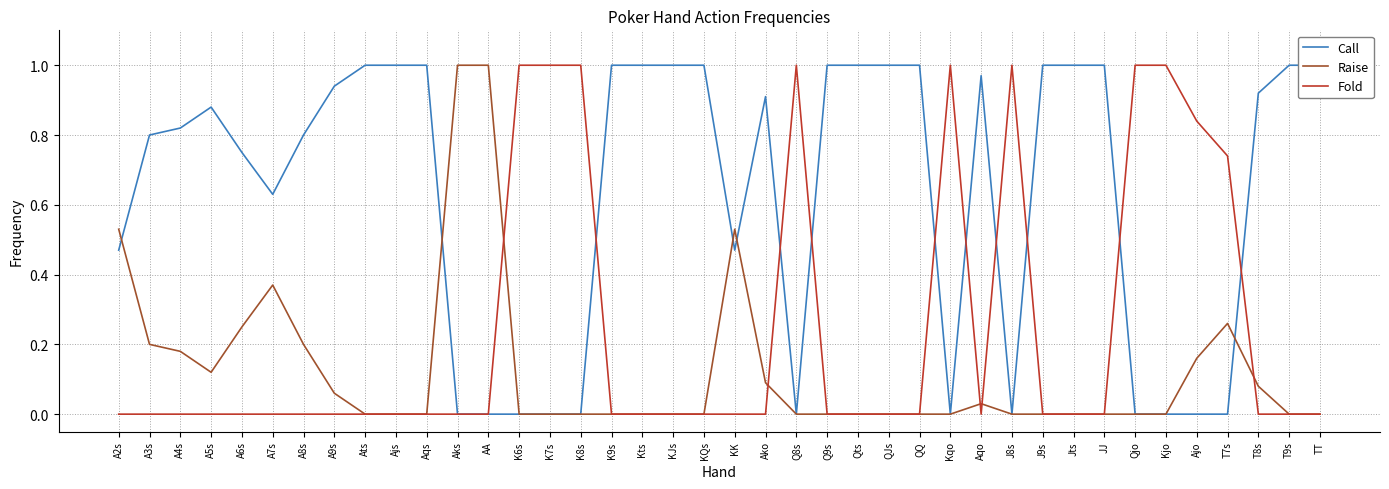

The value of Fold at Ats is 0.7. True or false?

False